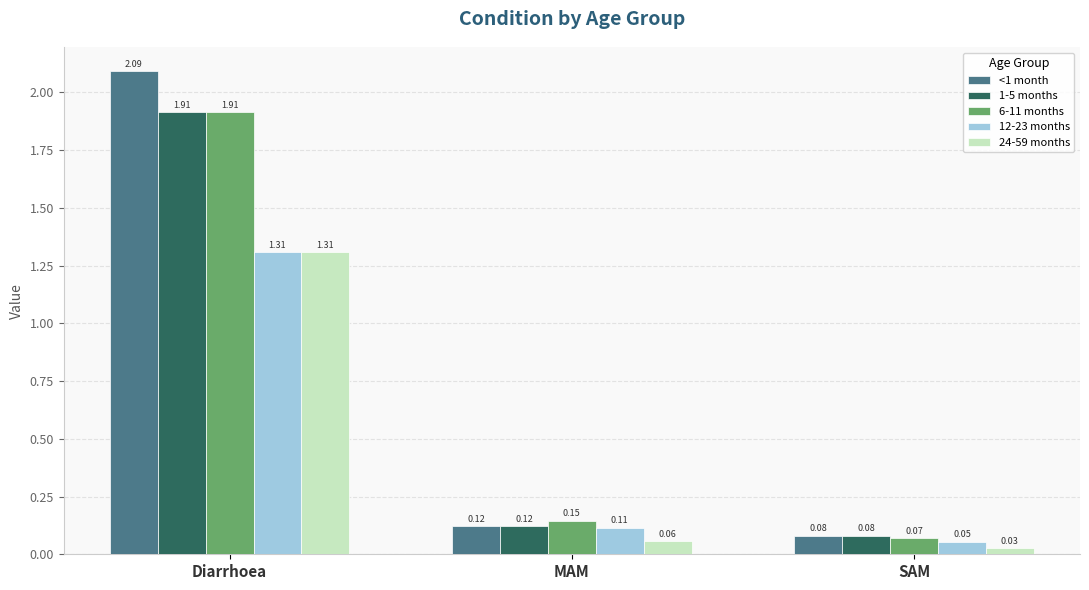

List the labels in order of 1-5 months value, largest first.

Diarrhoea, MAM, SAM